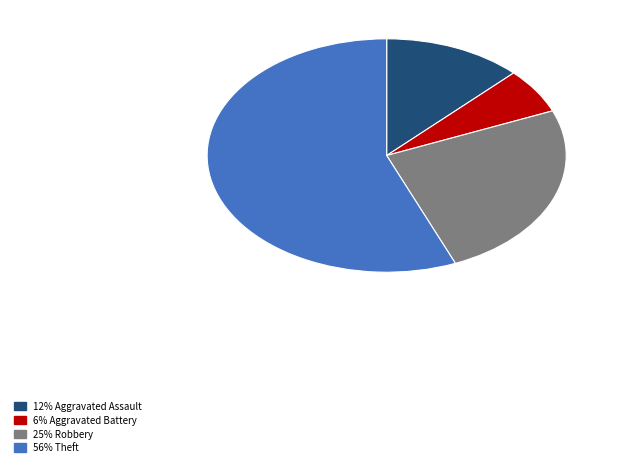

Is the sum of 6% Aggravated Battery and 56% Theft greater than half?

Yes